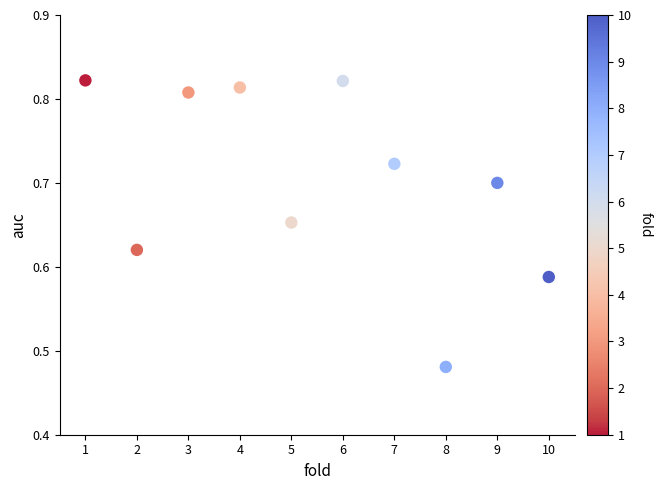

What is the range of Y values (max minus min)?

0.3